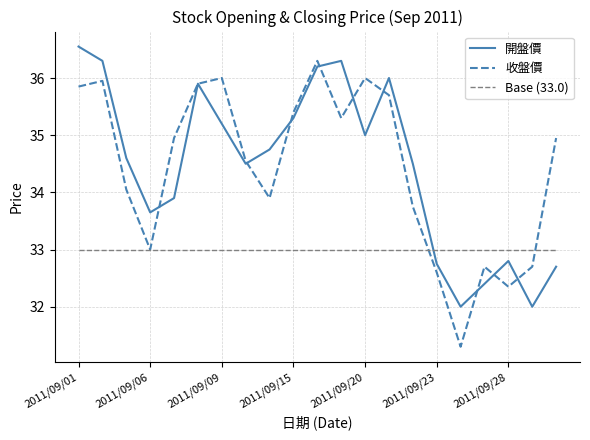

Rank the series by their maximum value, from lowest to highest.

Base (33.0), 收盤價, 開盤價